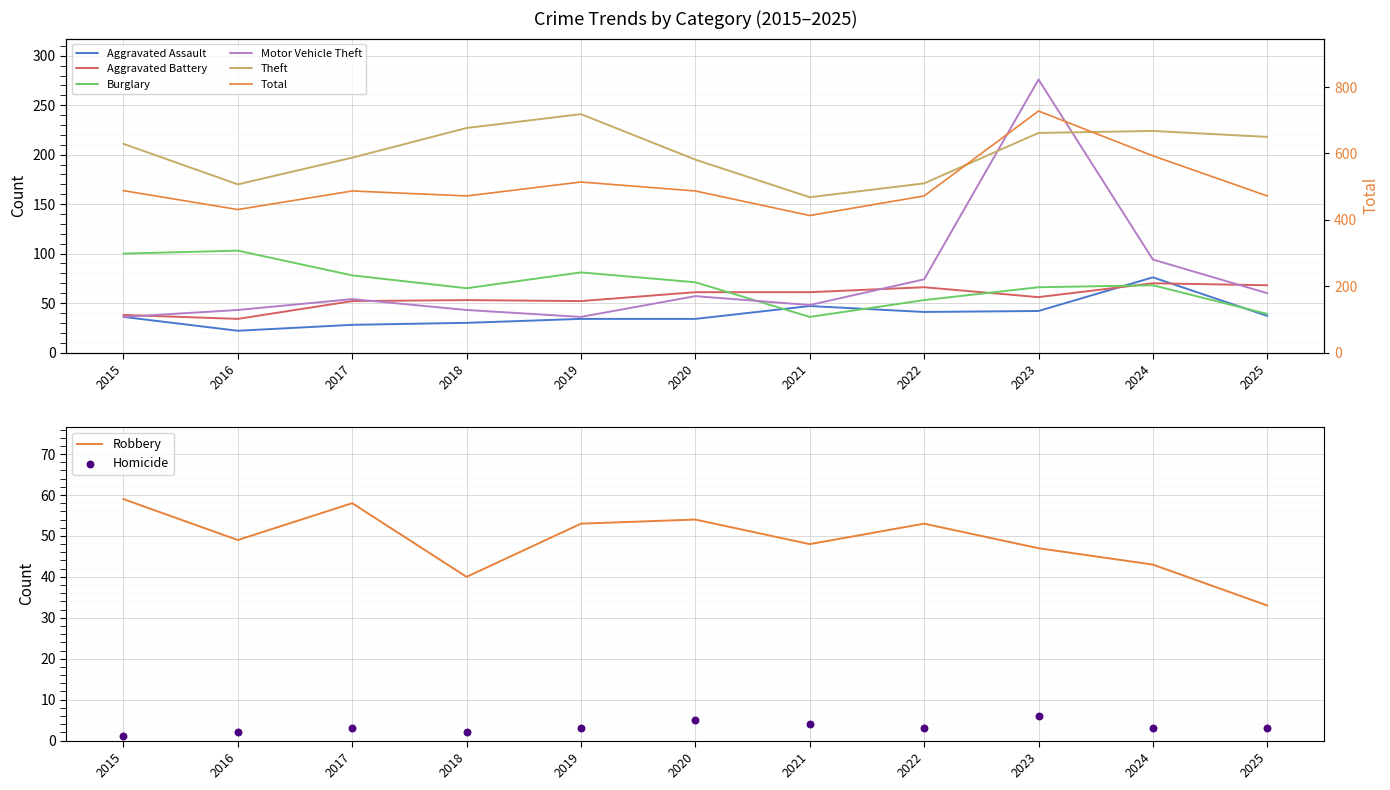

Which series has the largest total across all categories?

Total